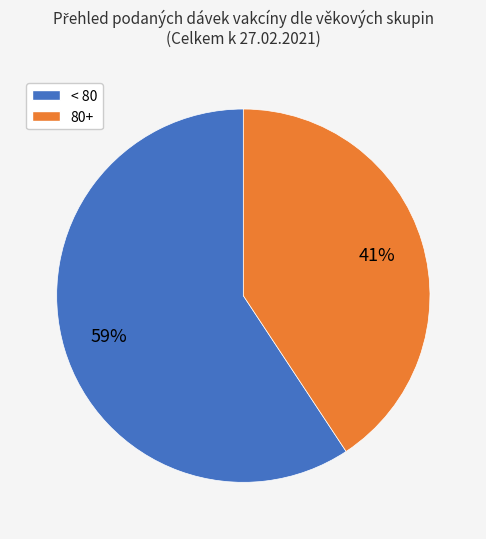

True or false: < 80 accounts for 59% of the total.

True